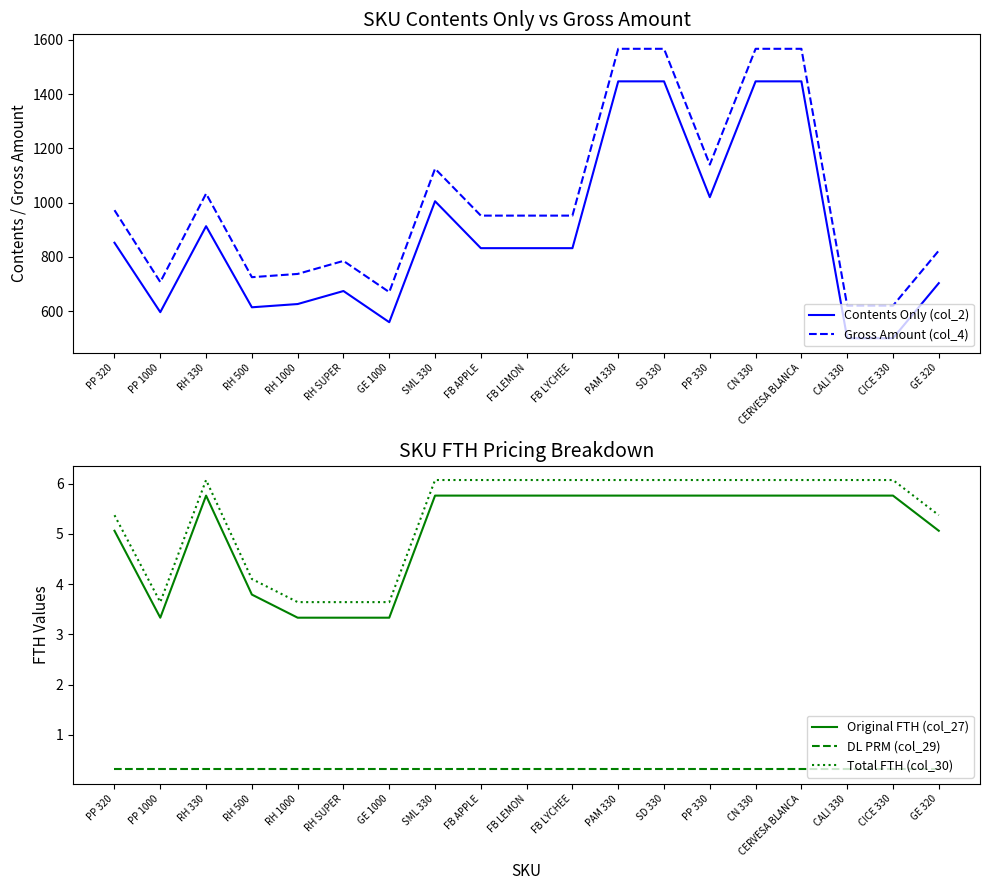

Which category has the highest value across all series?

PAM 330